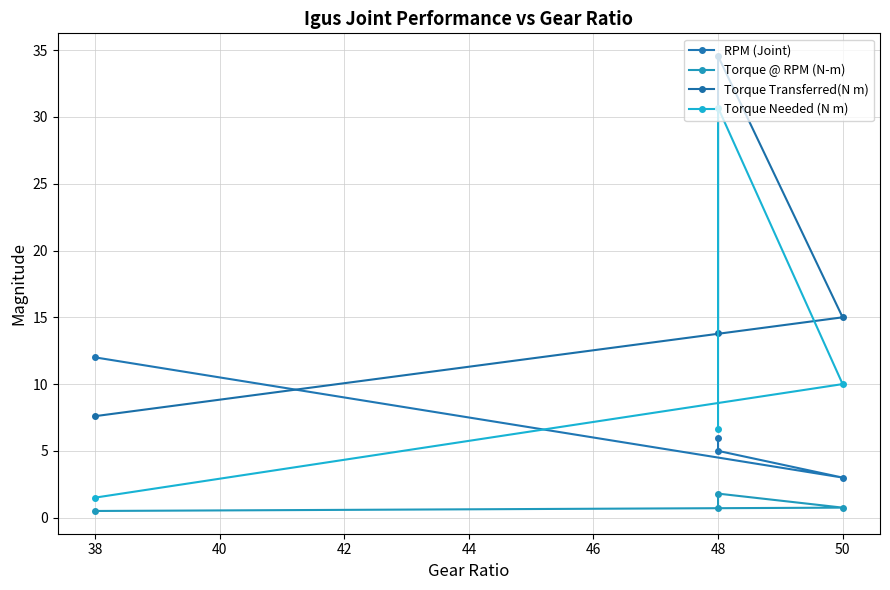

True or false: Torque Needed (N m) has more than 2 interior local peaks.

False